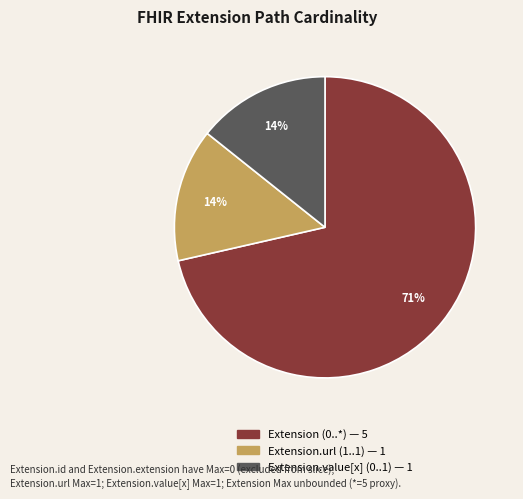

Count the number of slices in the pie.

3